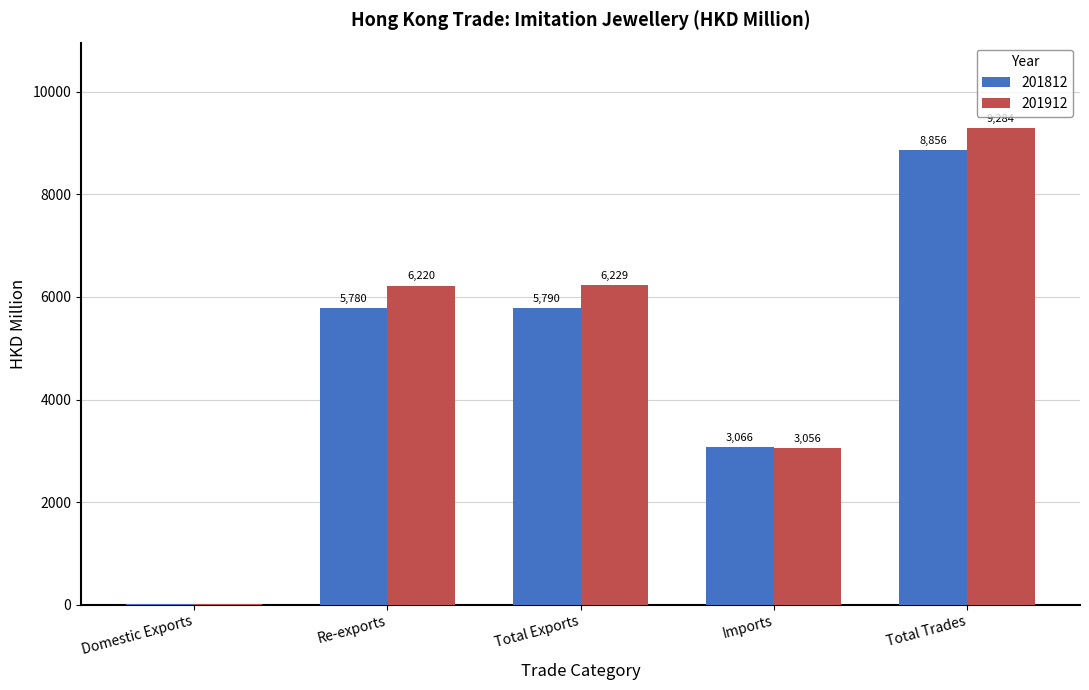

Is the value of 201812 at Re-exports greater than the value of 201912 at Total Trades?

No